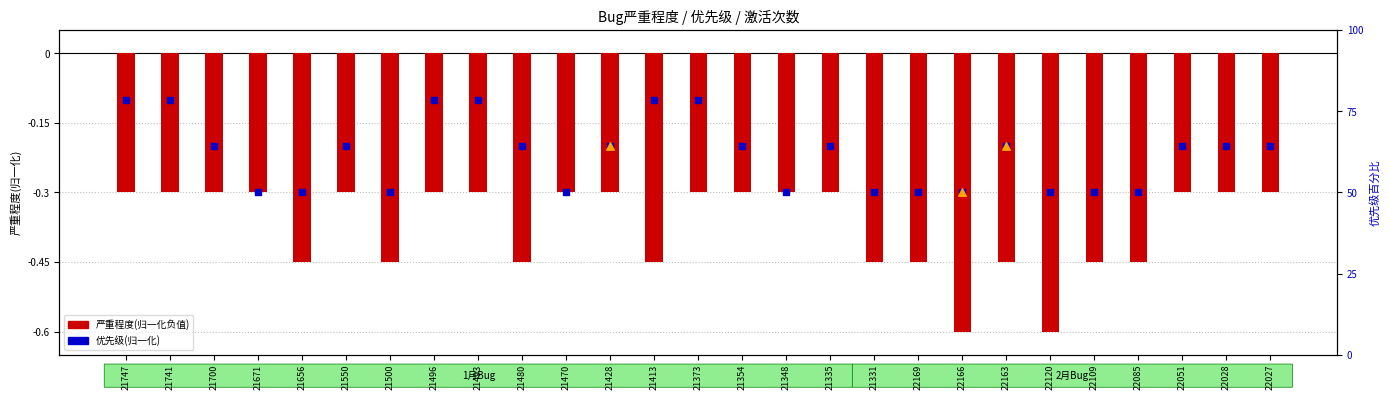

What are all the series names shown in the legend?

严重程度(归一化负值), 优先级(归一化)